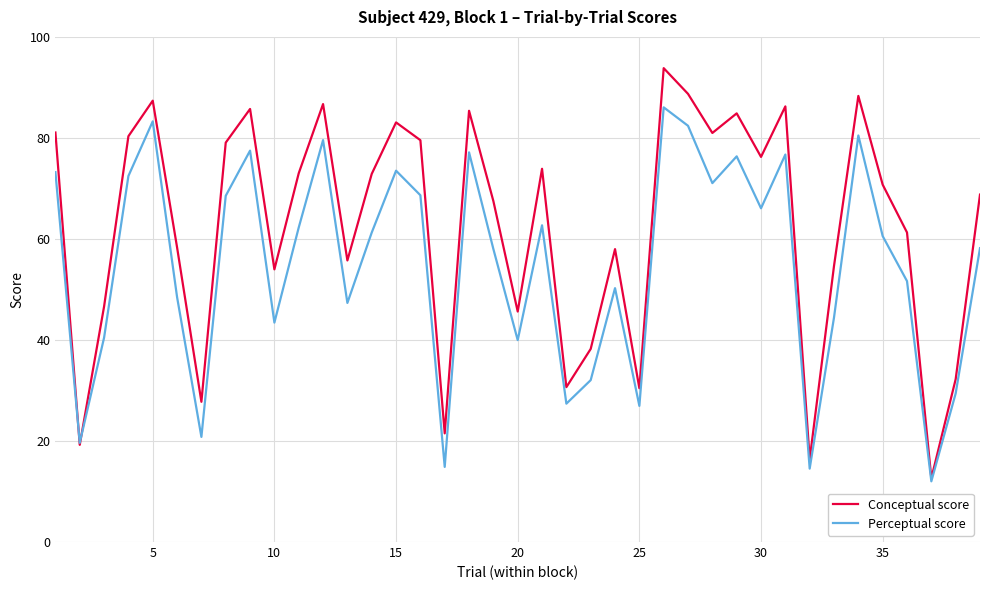

What is the lowest value of the Conceptual score series?

12.6